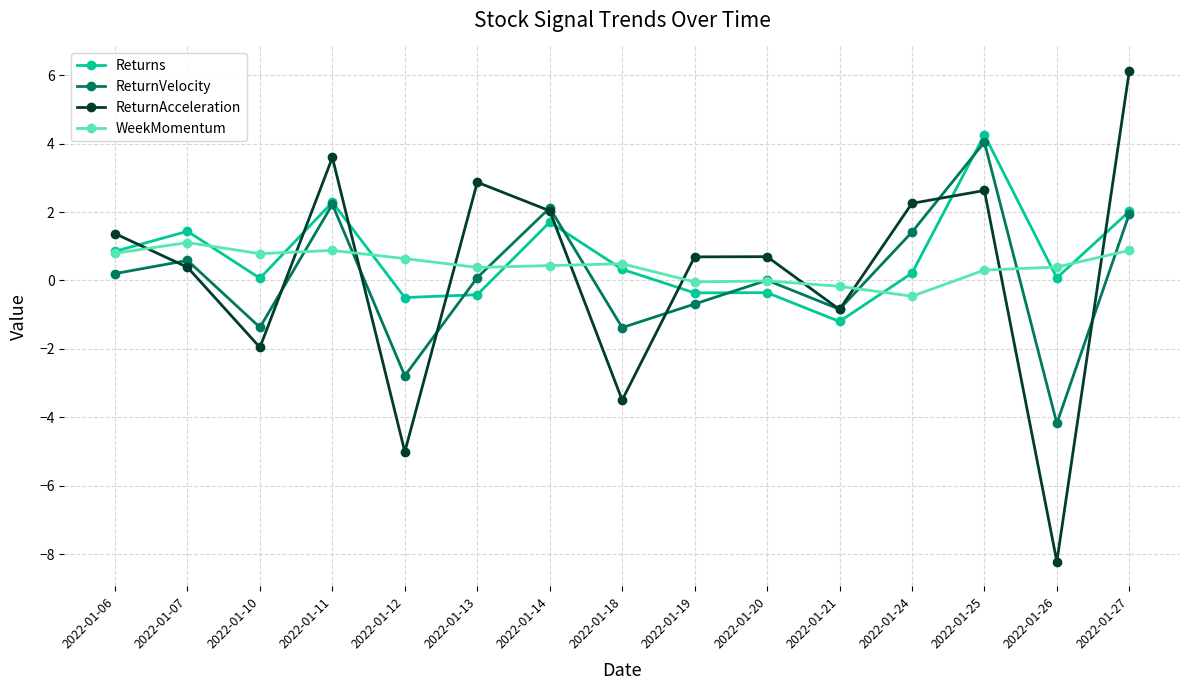

Rank the series by their average value, from highest to lowest.

Returns, WeekMomentum, ReturnAcceleration, ReturnVelocity